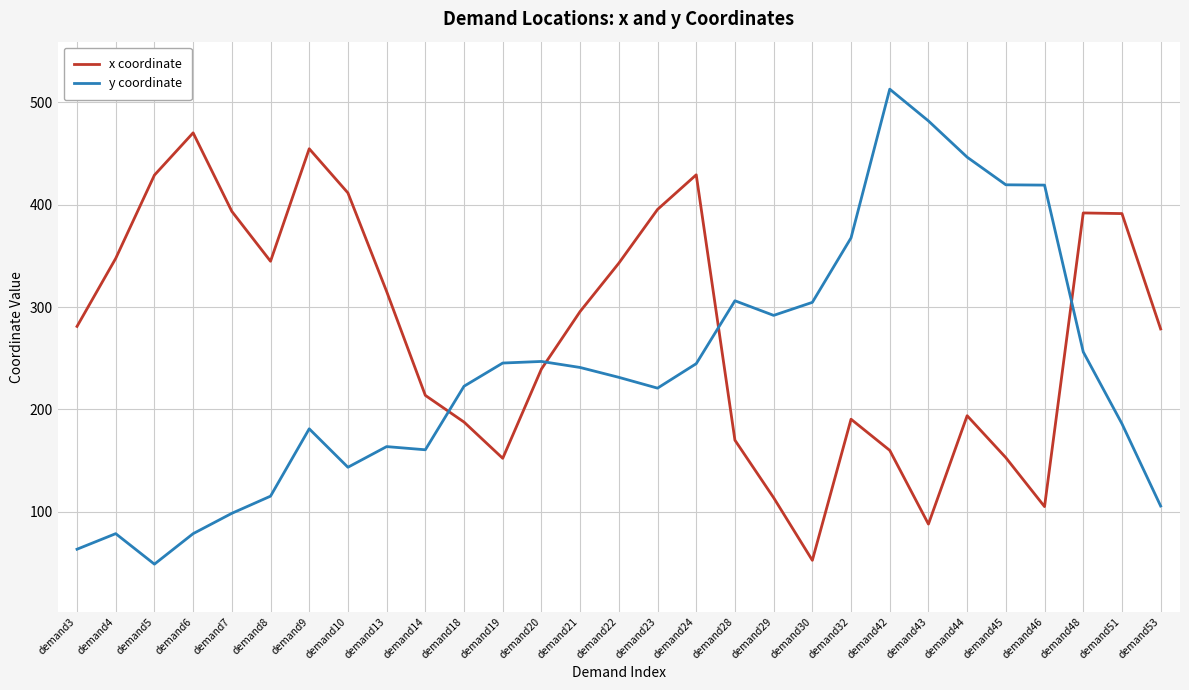

Which series has the largest total across all categories?

x coordinate